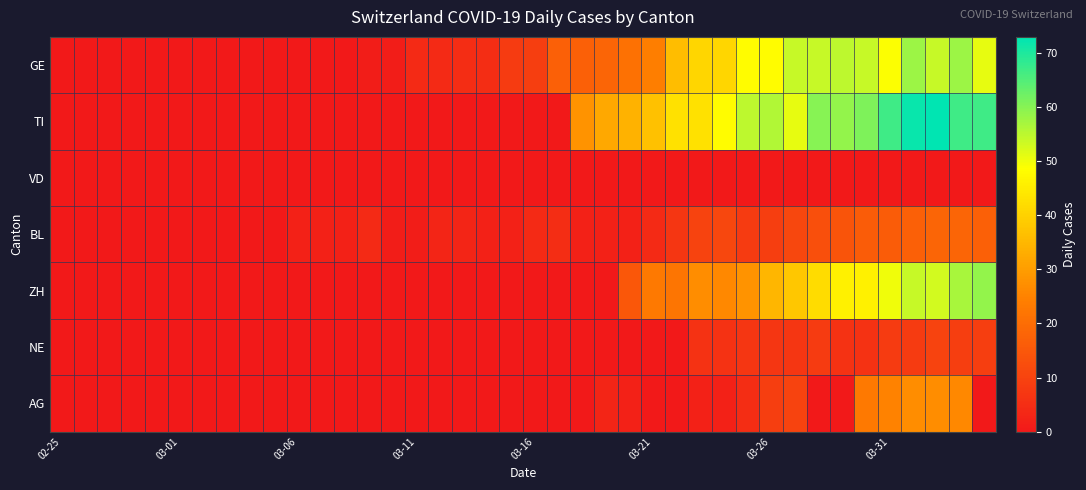

Reading left to right, extract all data points from this chart.

GE: 0	0	0	0	0	0	0	0	0	0	0	0	0	1	1	4	4	5	5	8	9	17	17	18	21	24	36	41	41	48	48	54	54	55	54	49	58	54	58	51
TI: 0	0	0	0	0	0	0	0	0	0	0	0	0	0	0	0	0	0	0	0	0	0	28	32	34	37	43	43	48	55	56	51	60	59	61	67	72	73	67	67
VD: 0	0	0	0	0	0	0	0	0	0	0	0	0	0	0	0	0	0	0	0	0	0	0	0	0	0	0	0	0	0	0	0	0	0	0	0	0	0	0	0
BL: 0	0	0	0	0	0	0	0	0	0	2	2	2	4	1	1	3	3	2	2	4	5	2	2	2	4	7	10	11	8	9	11	13	14	16	16	17	18	18	17
ZH: 0	0	0	0	0	0	0	0	0	0	0	0	0	0	0	0	0	0	0	0	0	0	0	0	15	23	22	27	26	28	35	38	42	46	46	50	54	53	57	59
NE: 0	0	0	0	0	0	0	0	0	0	0	0	0	0	0	0	0	0	0	0	0	0	0	0	0	0	0	6	6	7	7	7	8	6	6	8	8	10	9	9
AG: 0	0	0	0	0	0	0	0	0	0	0	0	0	0	0	0	0	0	0	0	0	0	0	3	2	0	0	2	2	5	9	10	0	0	23	25	27	27	26	0